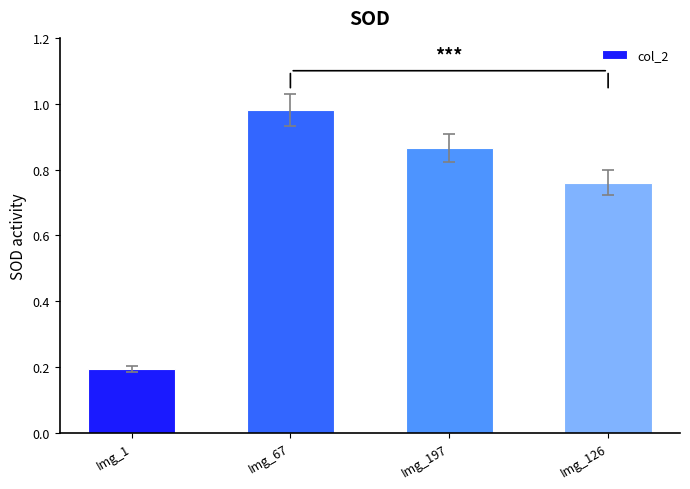

Does the chart contain stacked bars?

No